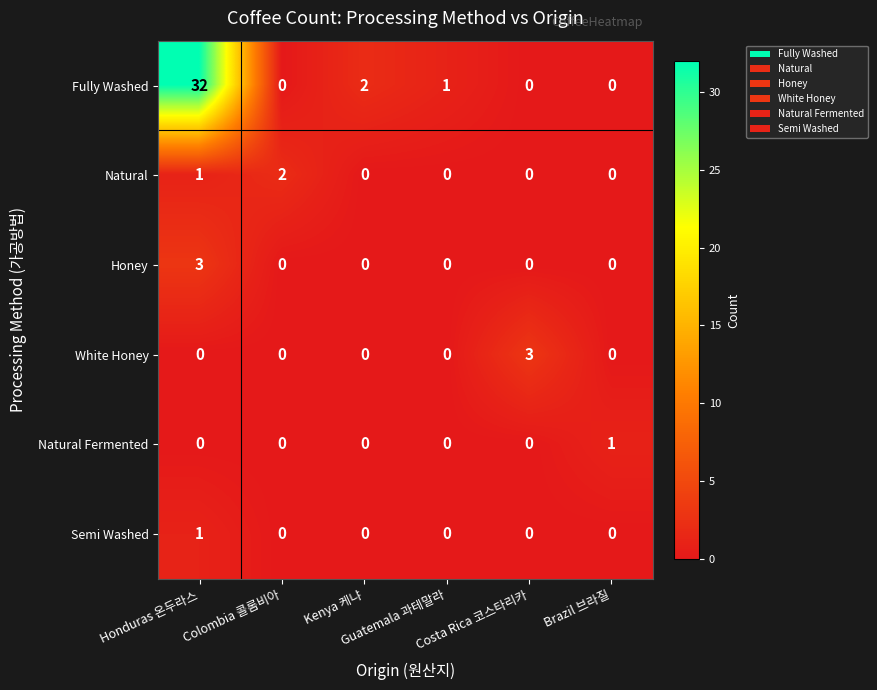

What is the sum of all Honey values?

3